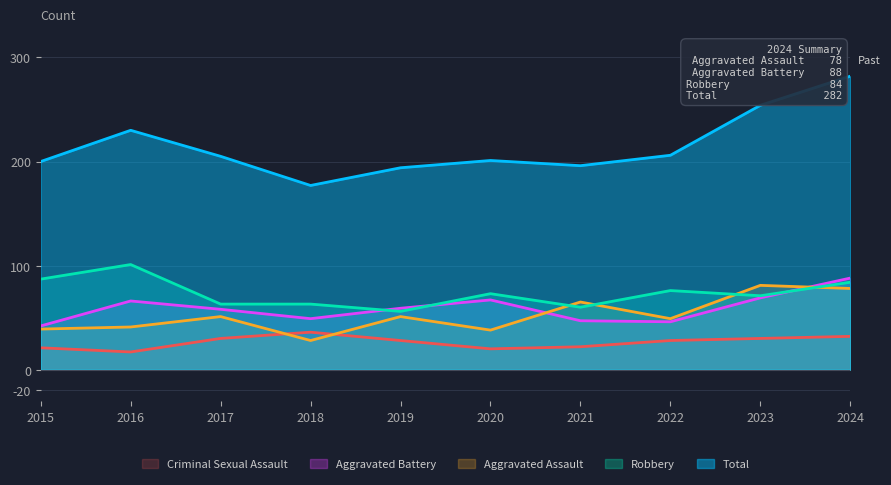

True or false: Criminal Sexual Assault and Robbery intersect in this chart.

False